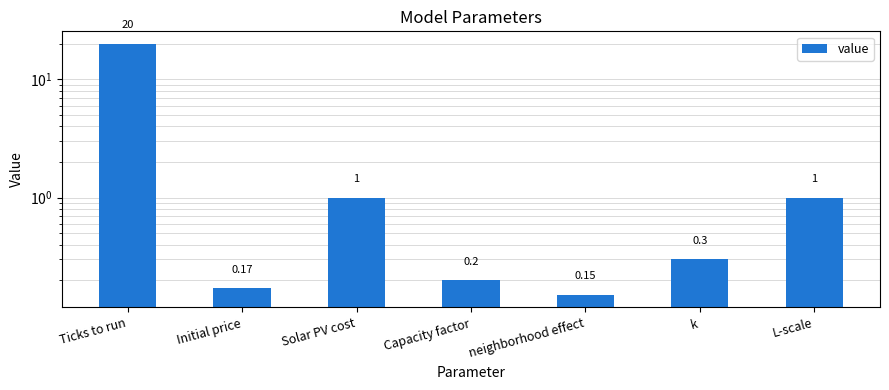

How many categories are shown in the chart?

7